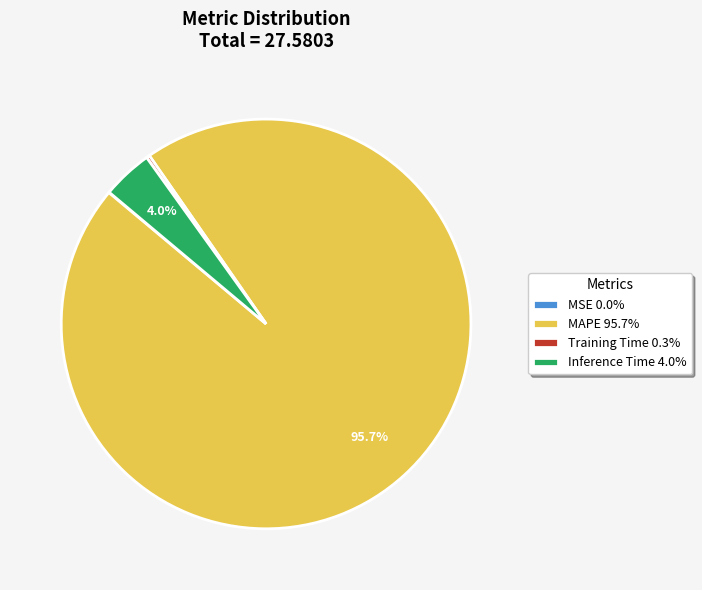

Does MAPE 95.7% account for over 50% of the chart?

Yes